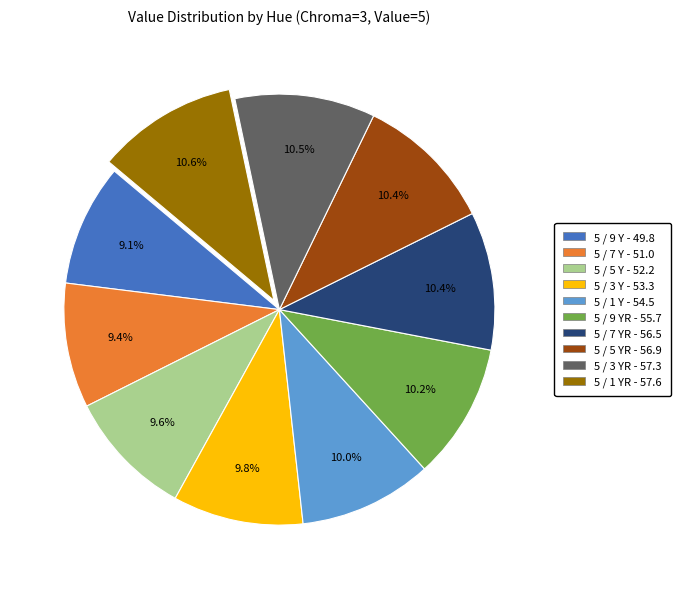

Is there a majority slice in this chart?

No